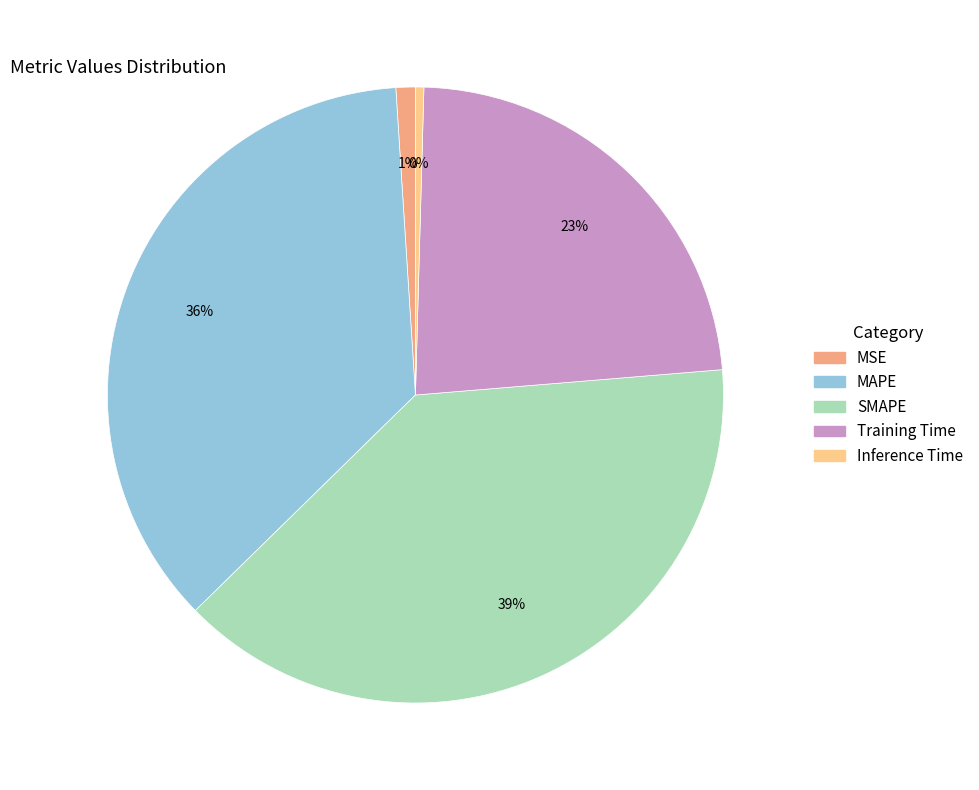

Is the sum of MAPE and Inference Time greater than half?

No